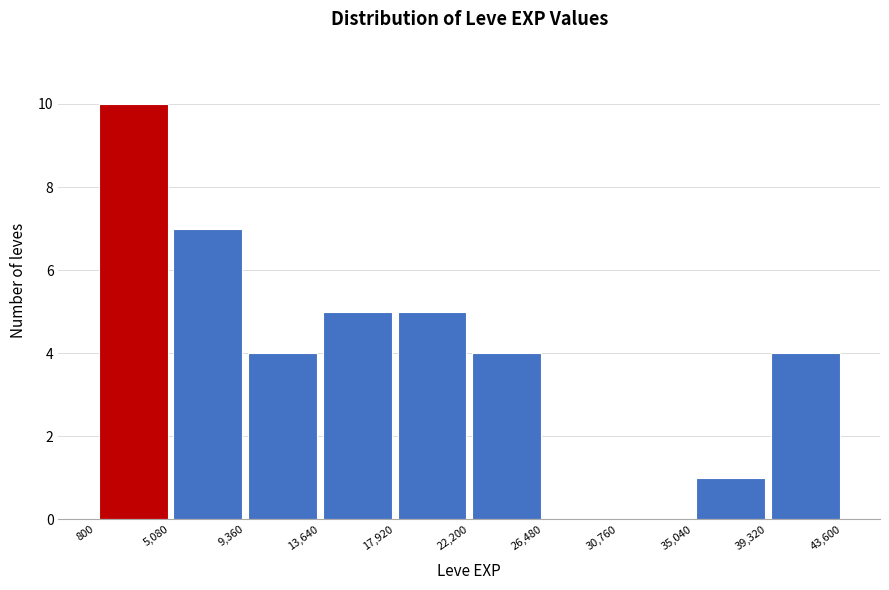

Reading left to right, transcribe this chart: for each bar, give the range it covers on the x-axis and its height. The values are not printed on the chart, so give them approximately, as read against the axis.

800 to 5,080: 10
5,080 to 9,360: 7
9,360 to 13,640: 4
13,640 to 17,920: 5
17,920 to 22,200: 5
22,200 to 26,480: 4
26,480 to 30,760: 0
30,760 to 35,040: 0
35,040 to 39,320: 1
39,320 to 43,600: 4